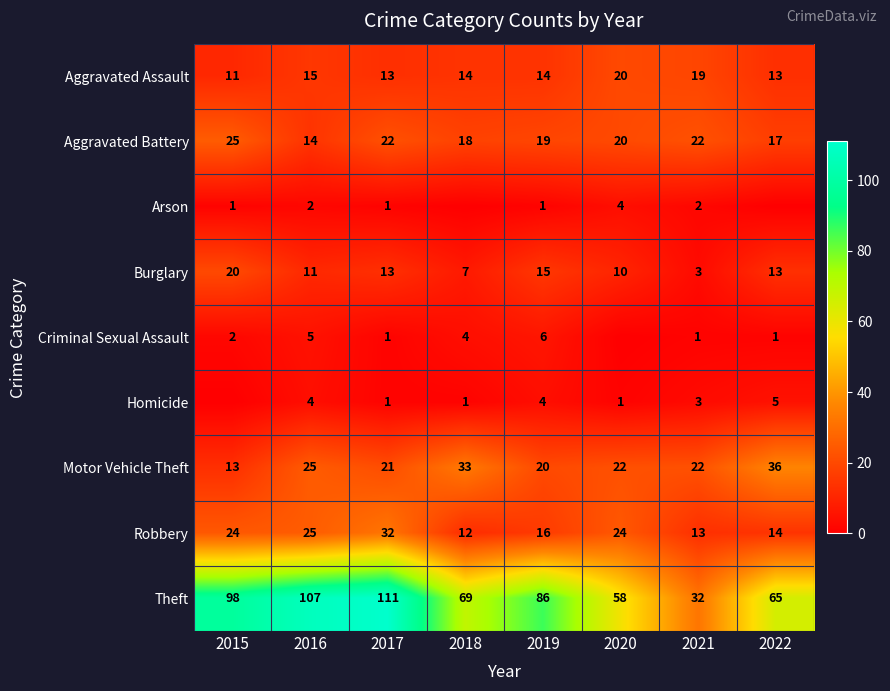

Read the Theft value at 2019, to the nearest 5.

85